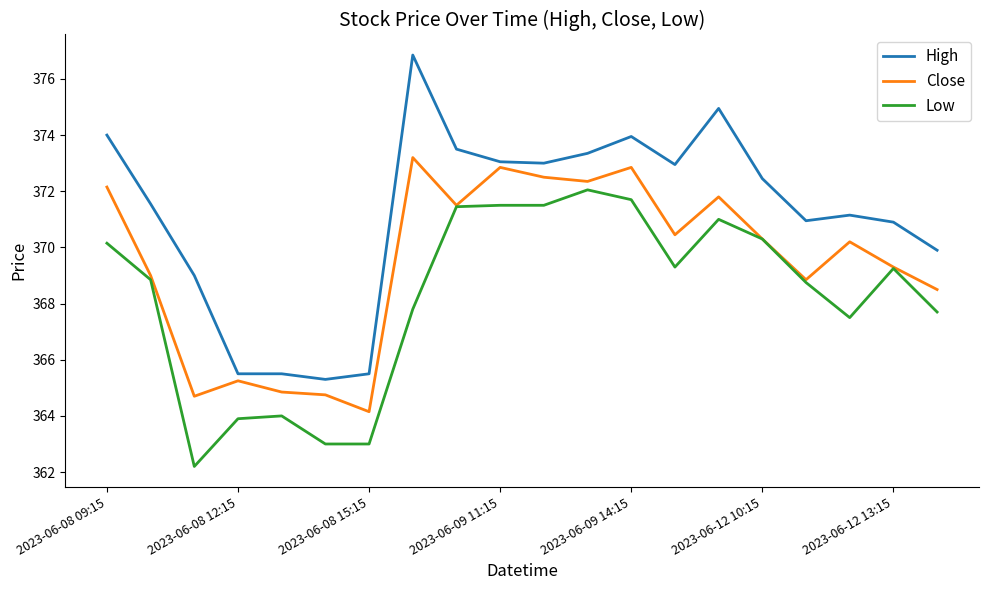

List the series in order of their overall mean, highest first.

High, Close, Low